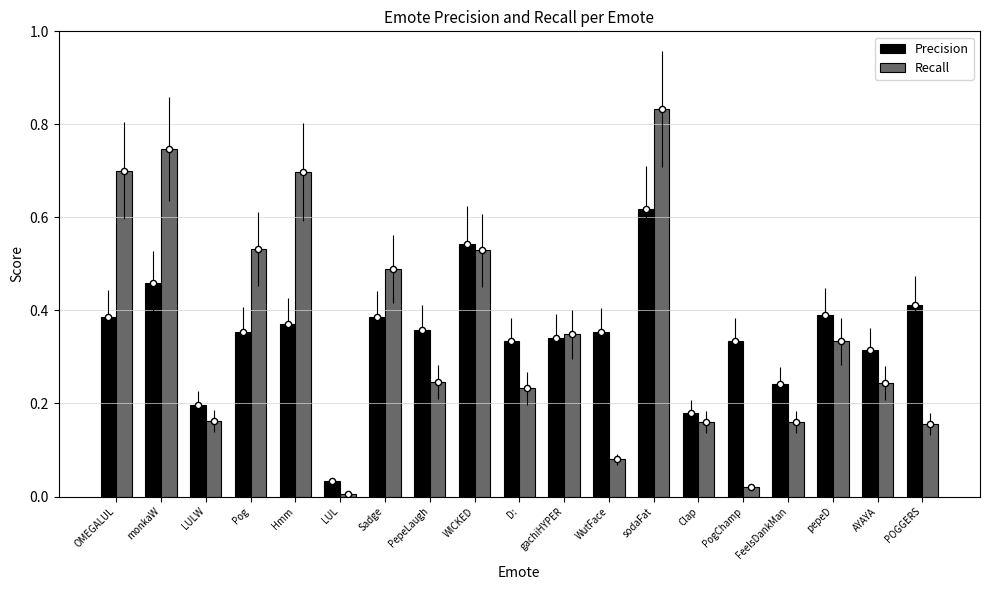

Which series has the widest spread of Y values?

Recall